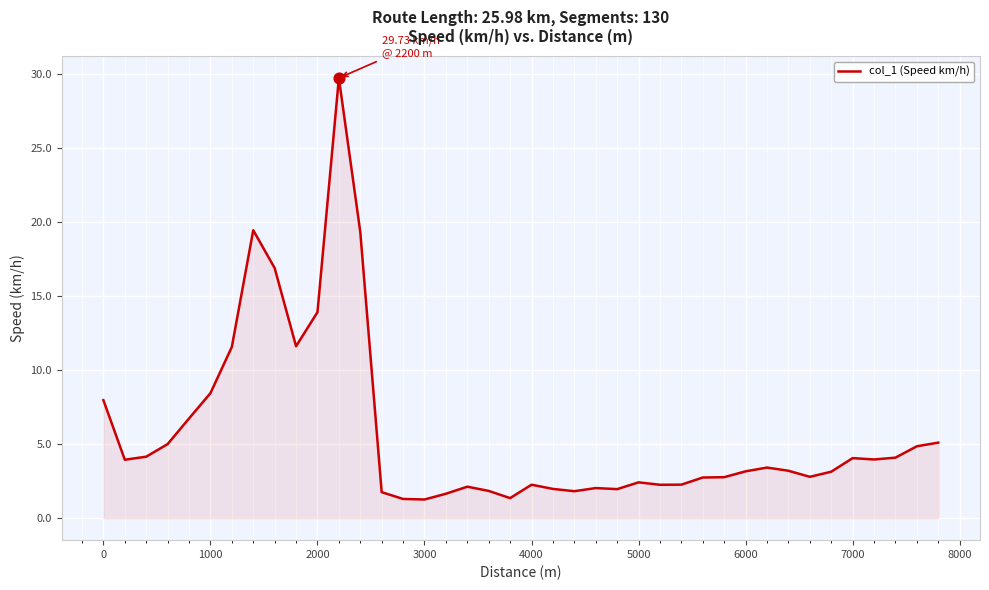

What is the minimum value shown in the chart?

1.3